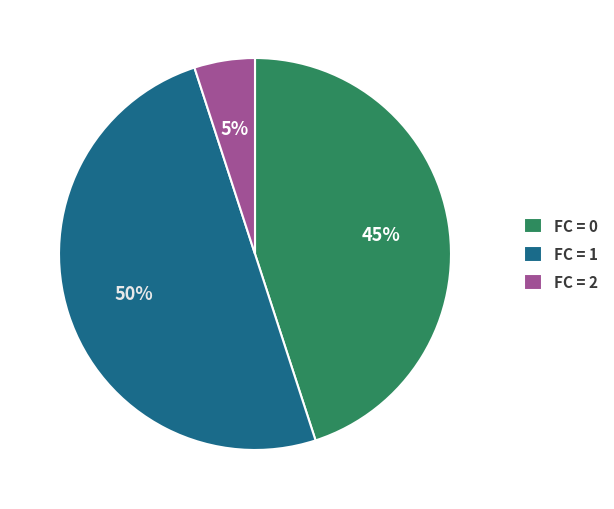

What percentage is the FC = 1 slice, to the nearest percent?

50%